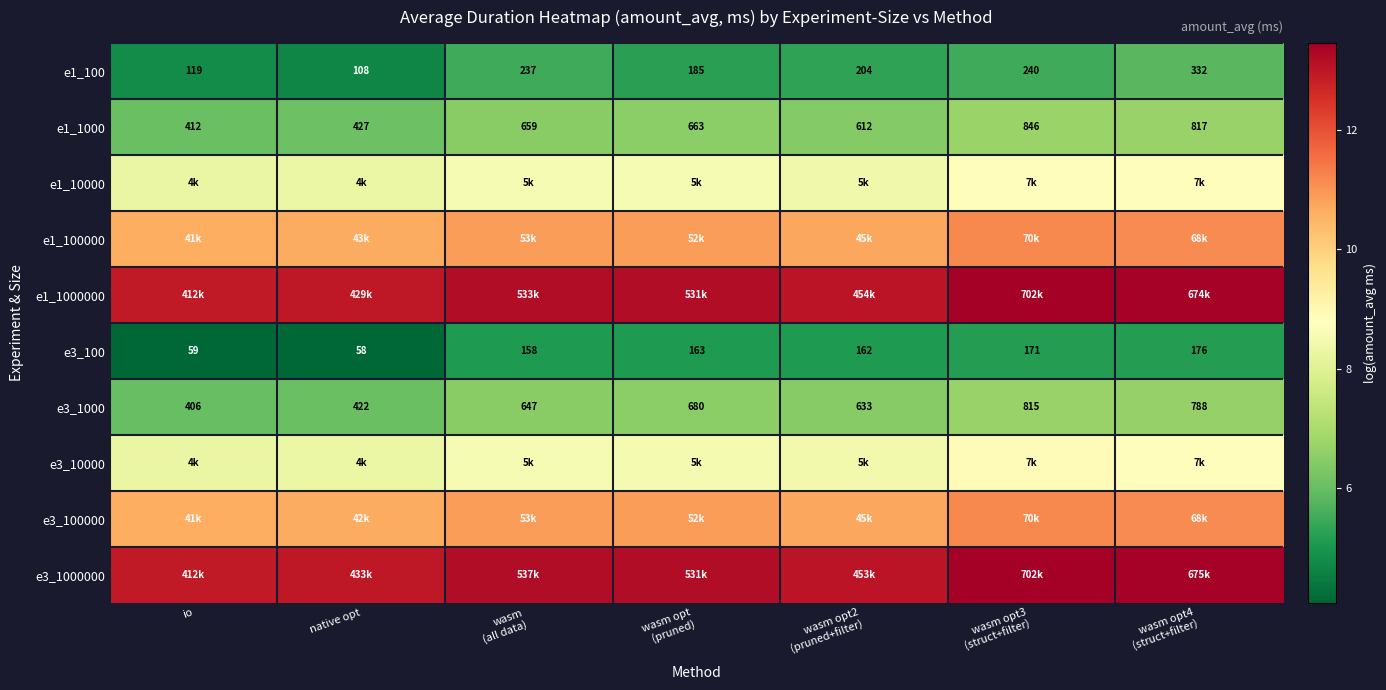

How many data points in e3_100 are less than 162?

3